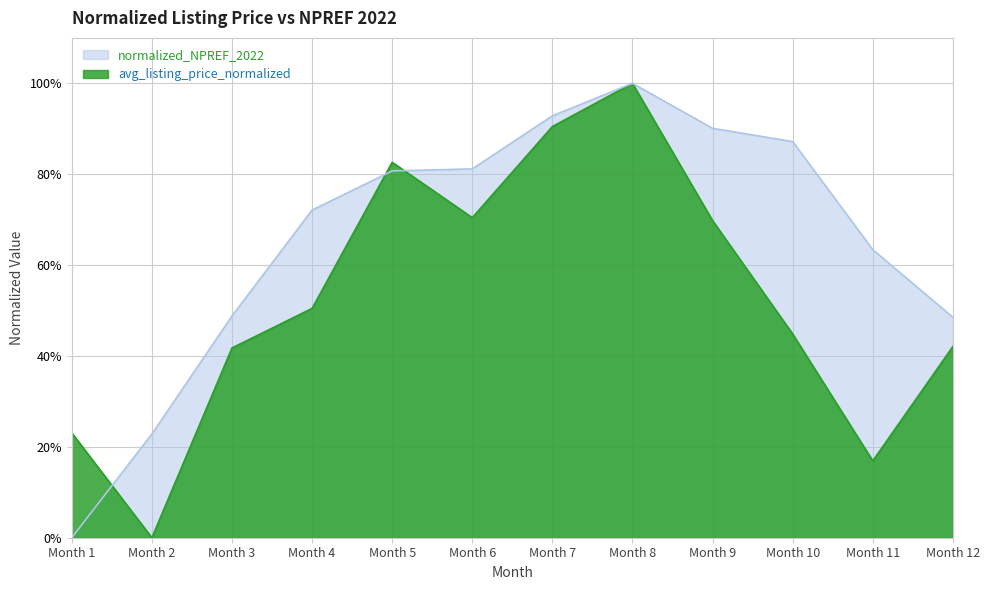

Between which two adjacent categories do avg_listing_price_normalized and normalized_NPREF_2022 first intersect?

Month 1 and Month 2